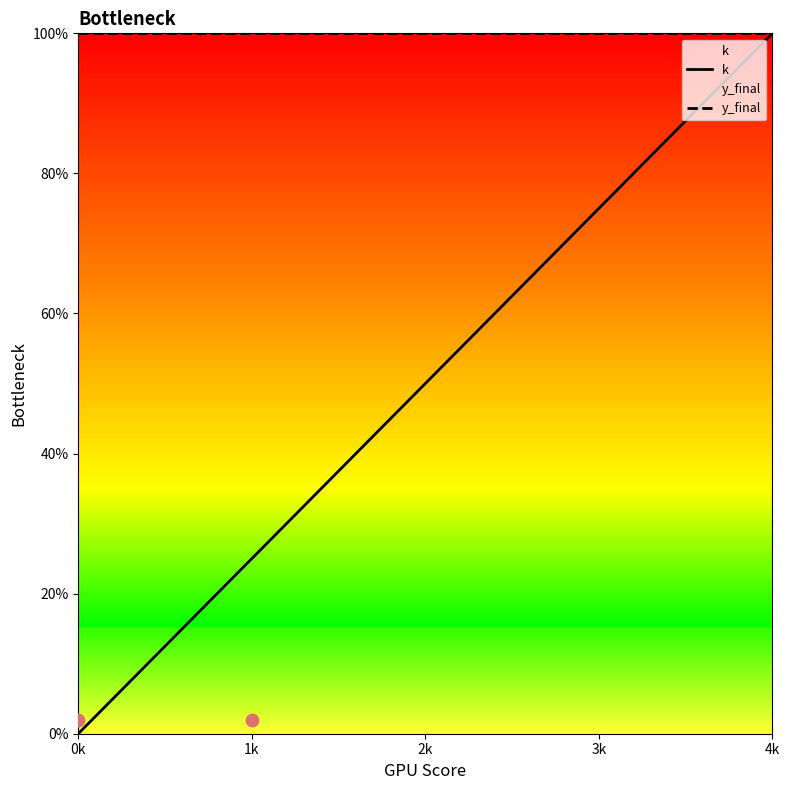

Is the value of k at 3k greater than the value of y_final at 0k?

No